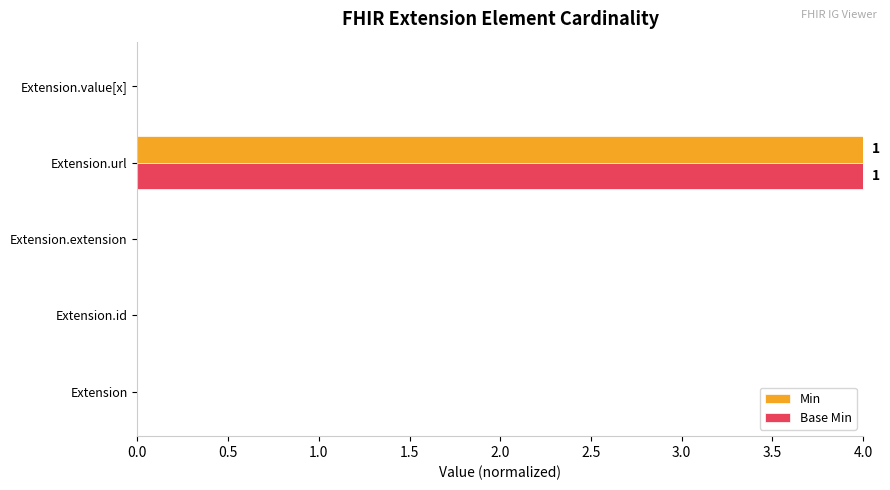

The value of Base Min at Extension.extension is -2. True or false?

False